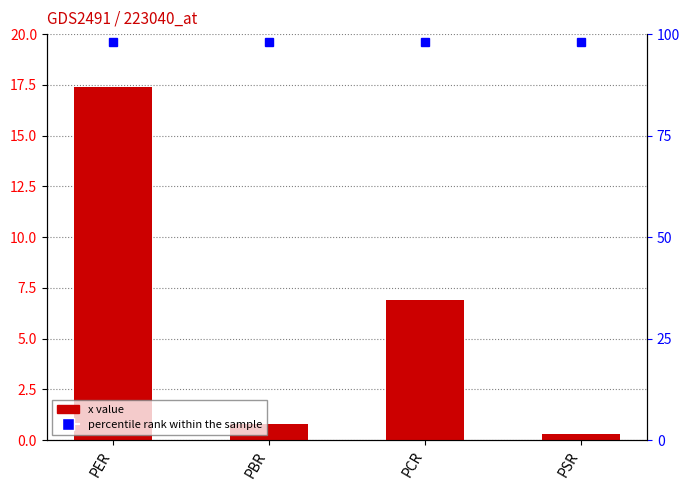

How many categories are shown in the chart?

4